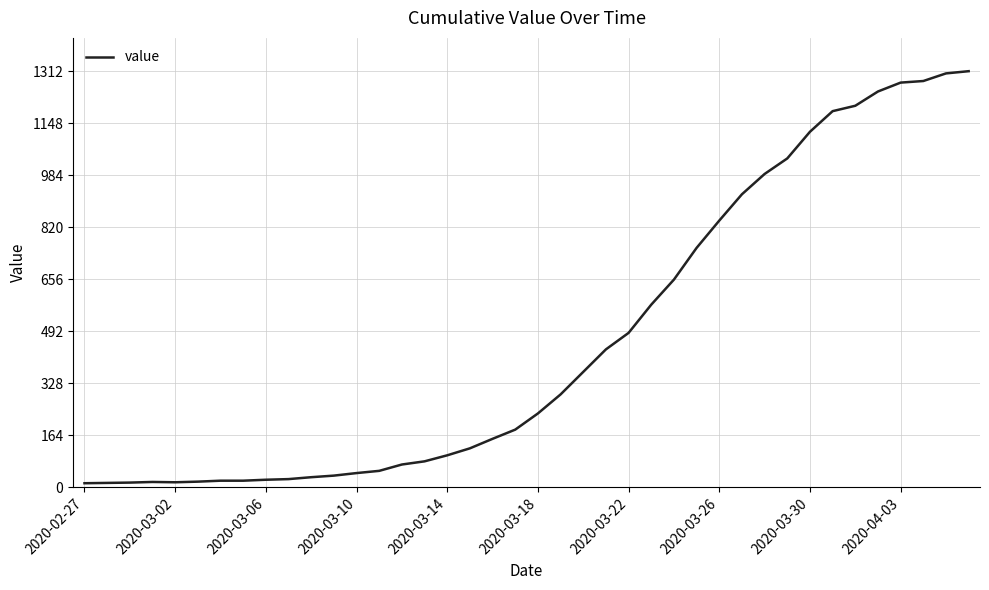

What is the difference between the maximum and minimum values?

1299